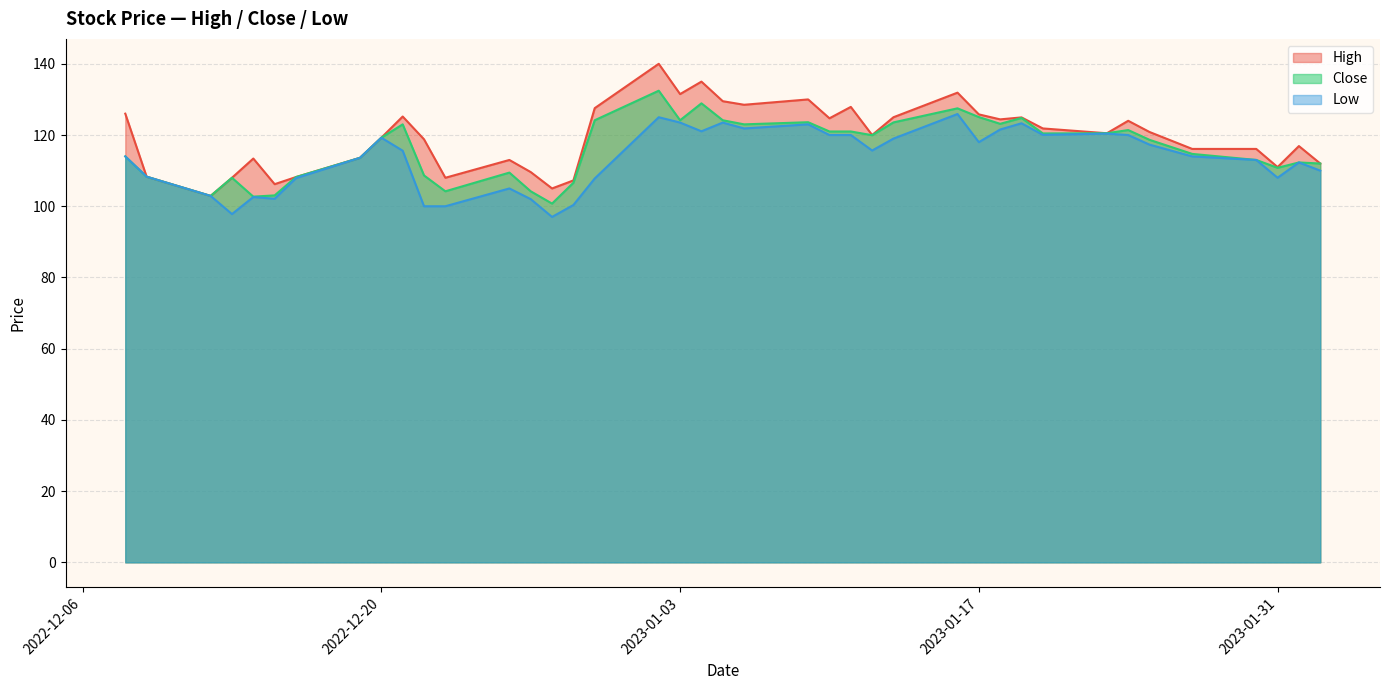

List the series in order of their peak value, highest first.

High, Close, Low